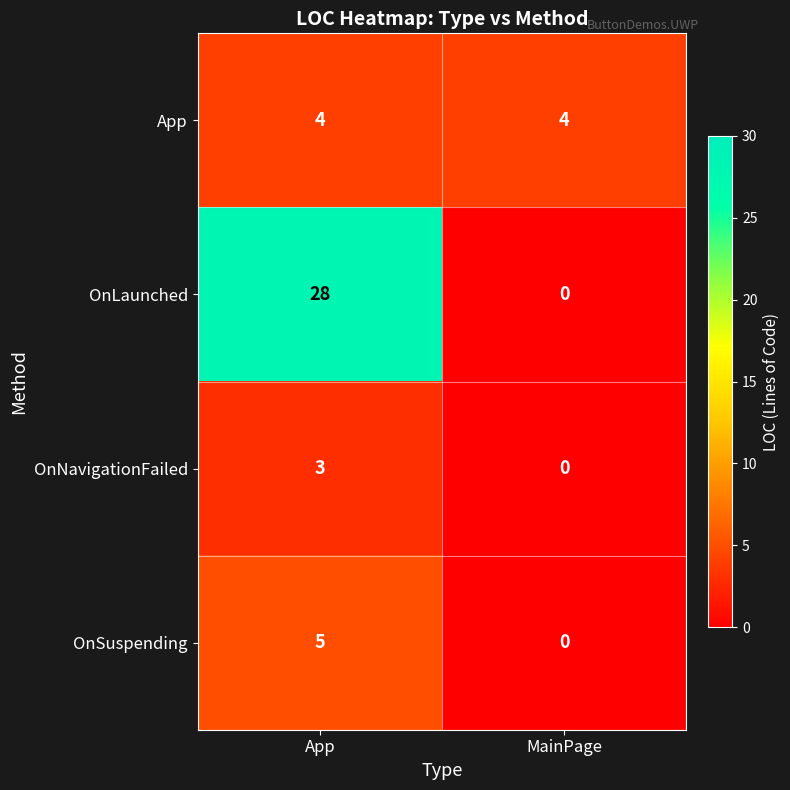

Is it true that OnSuspending equals 0 at MainPage?

True